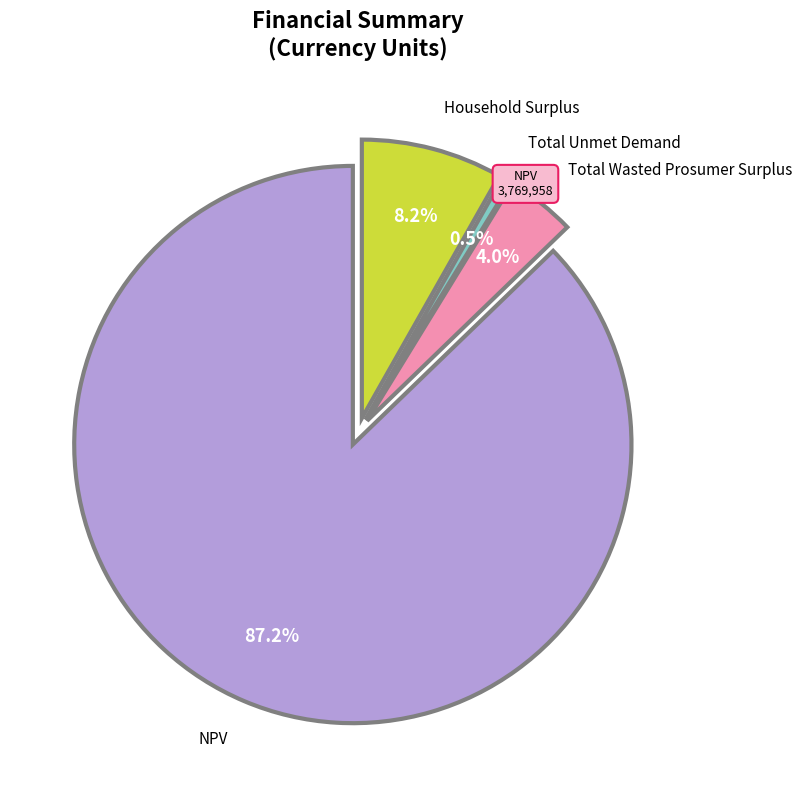

How many slices are in this pie chart?

4